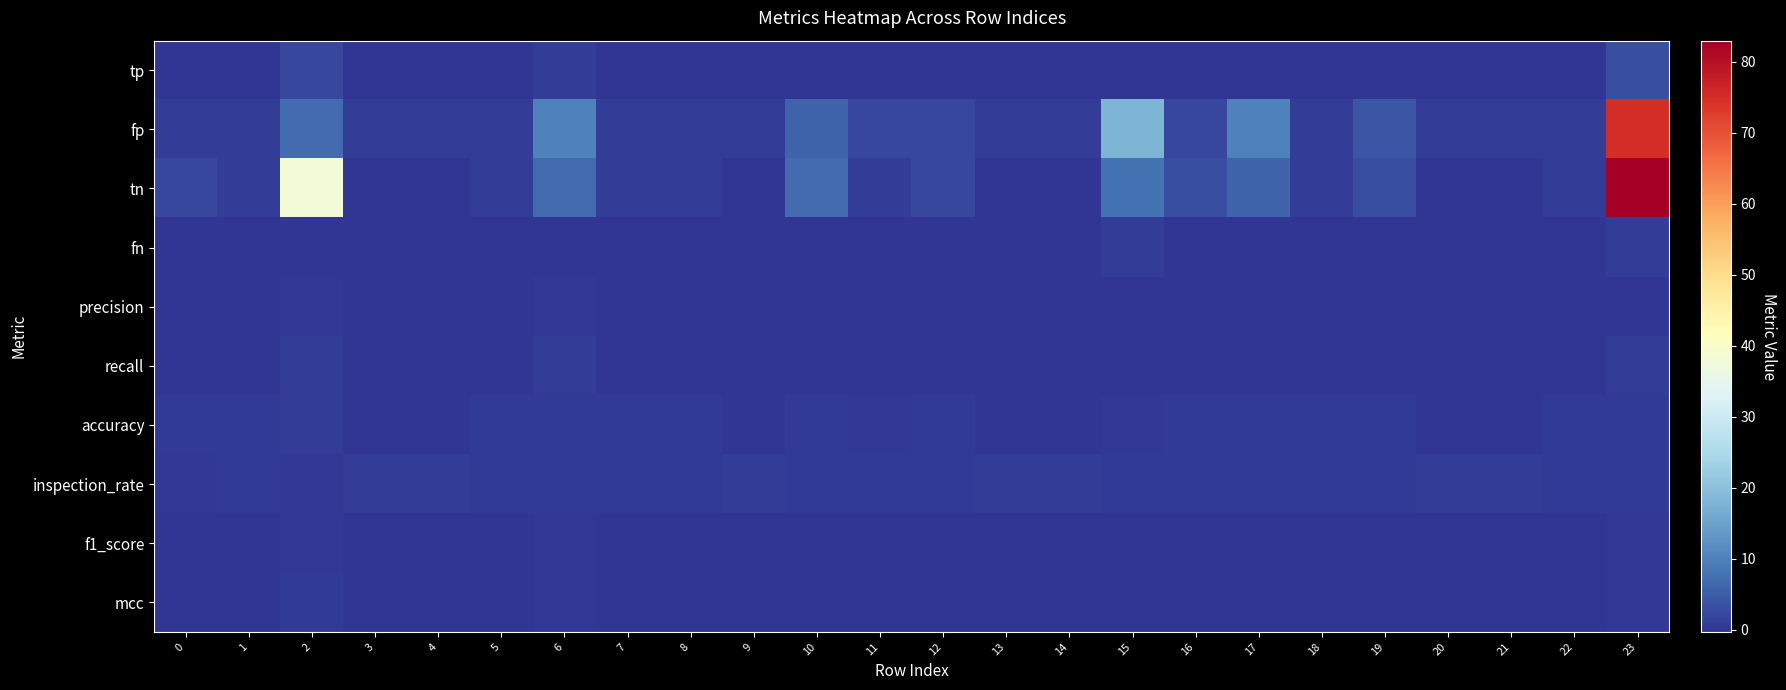

Rank the series at 0 from lowest to highest value.

tp, fn, precision, recall, f1_score, mcc, inspection_rate, accuracy, fp, tn